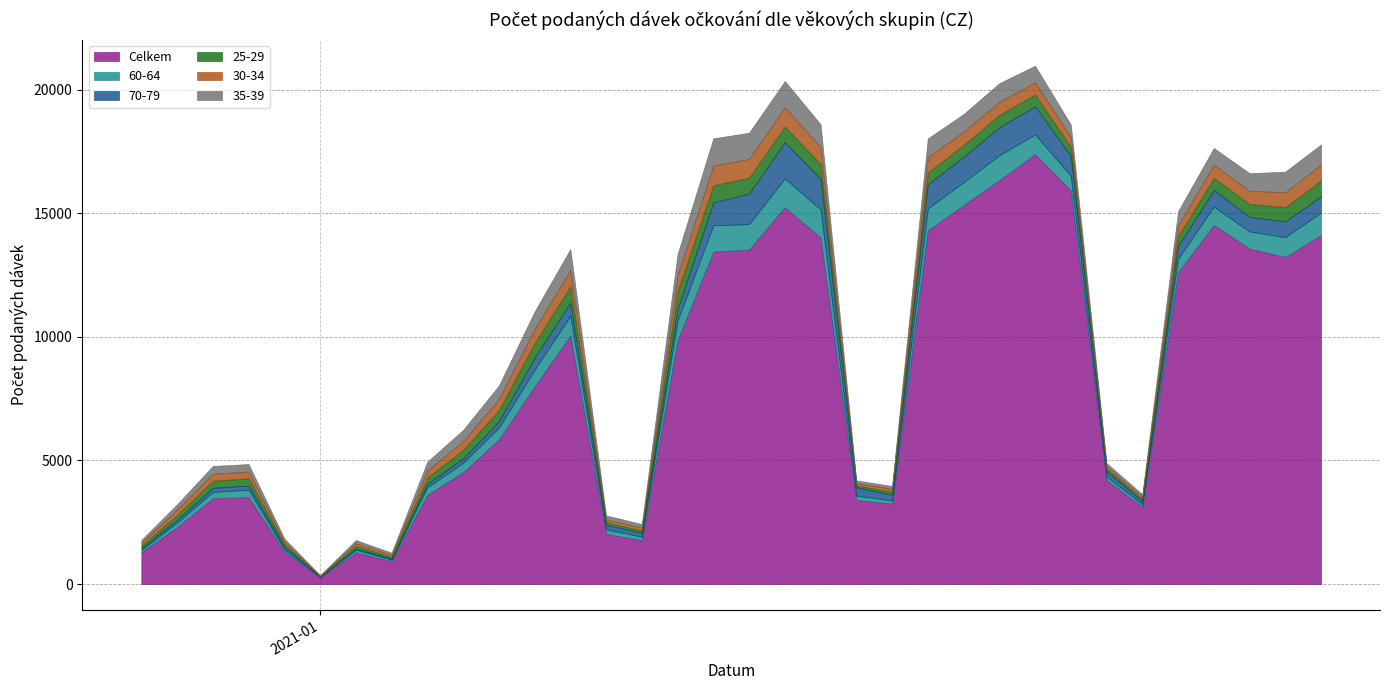

True or false: 30-34 has a value of 114 at 7.

False